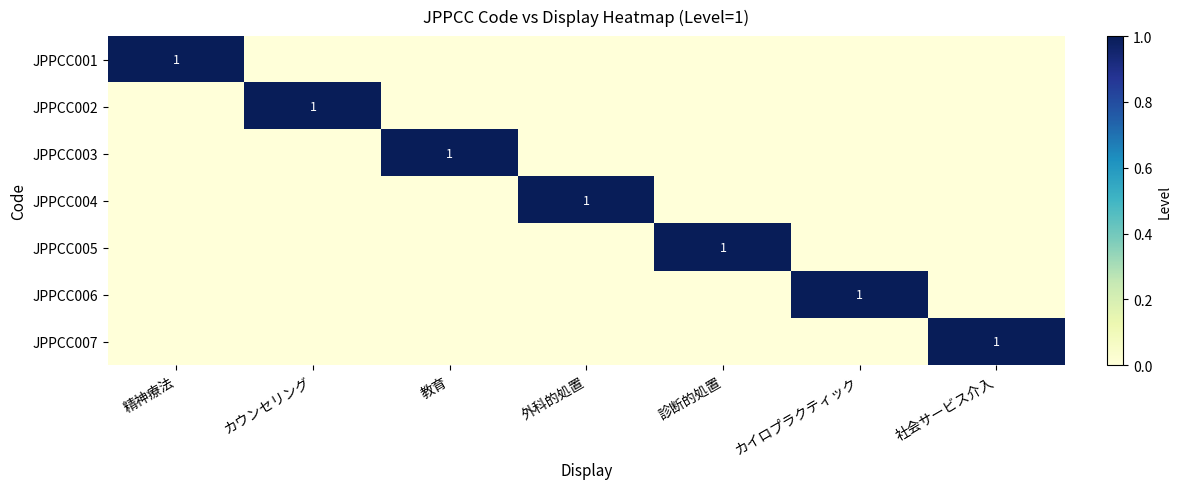

At which category is the sum across all series the highest?

精神療法